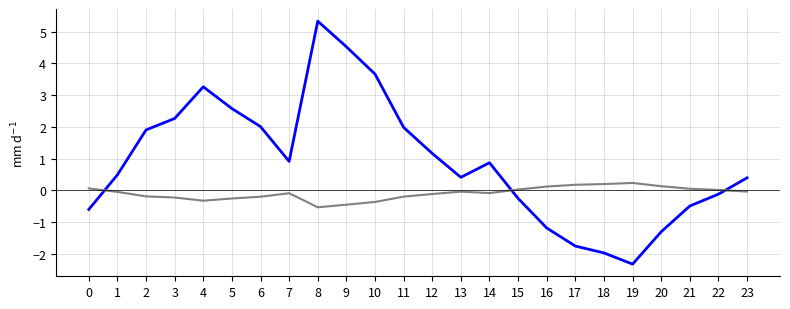

Count the number of data series in this chart.

2